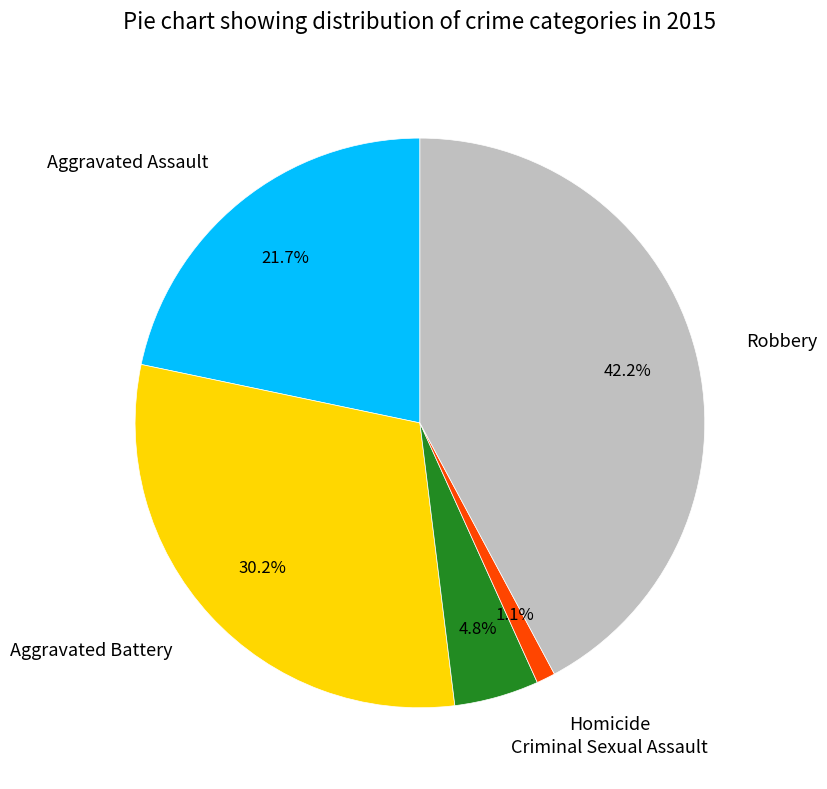

To the nearest percent, what is the difference between the largest and smallest slice percentages?

41%